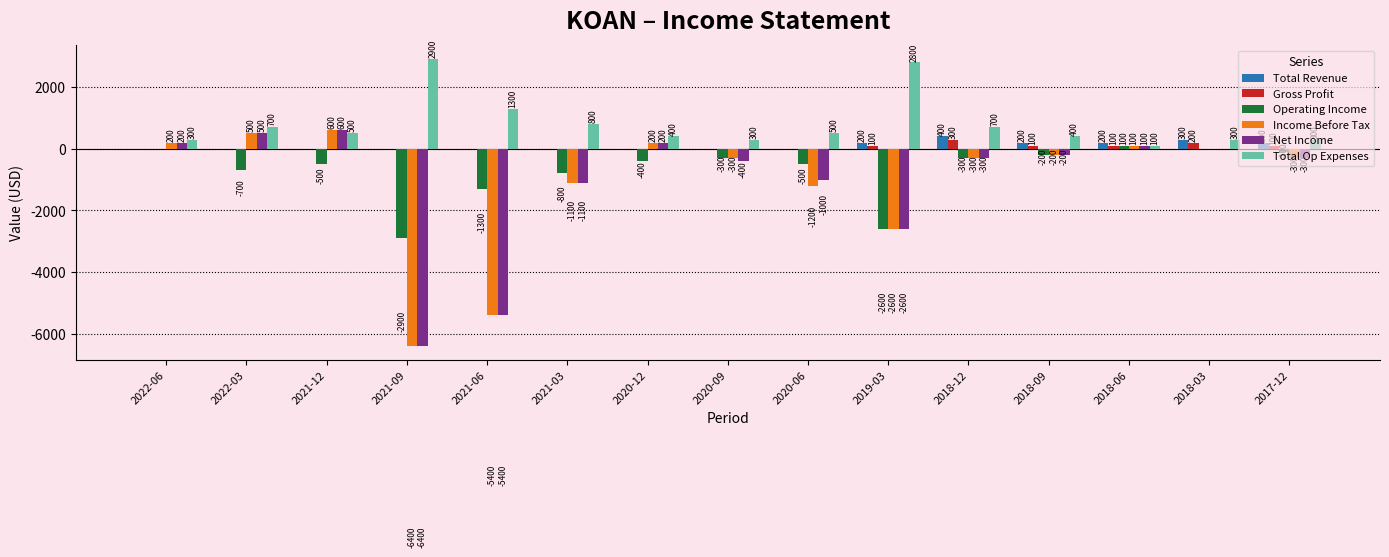

The Operating Income series shows -1300 at 2021-06. True or false?

True